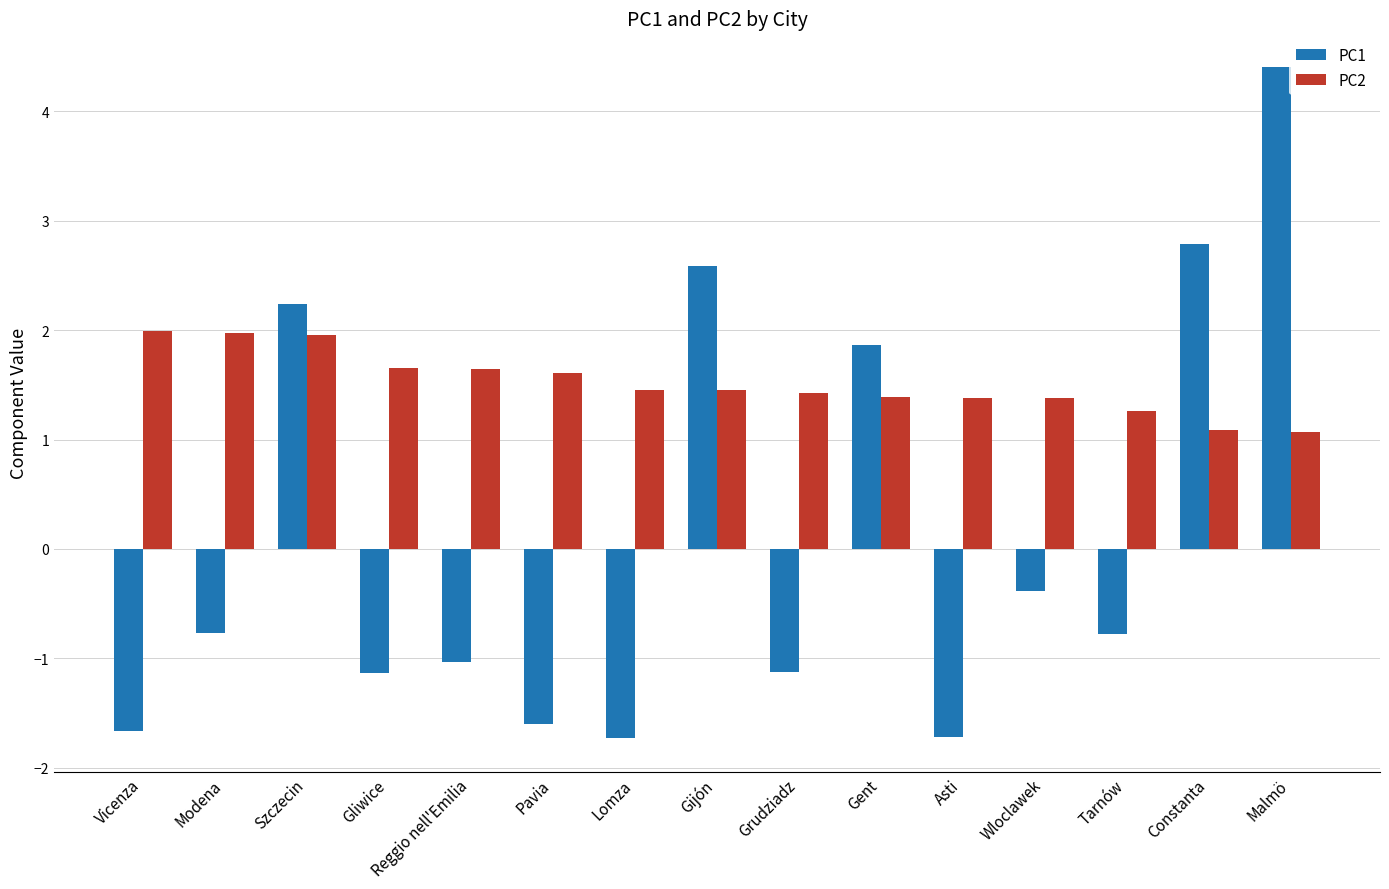

Is the value of PC1 at Gent greater than the value of PC2 at Szczecin?

No